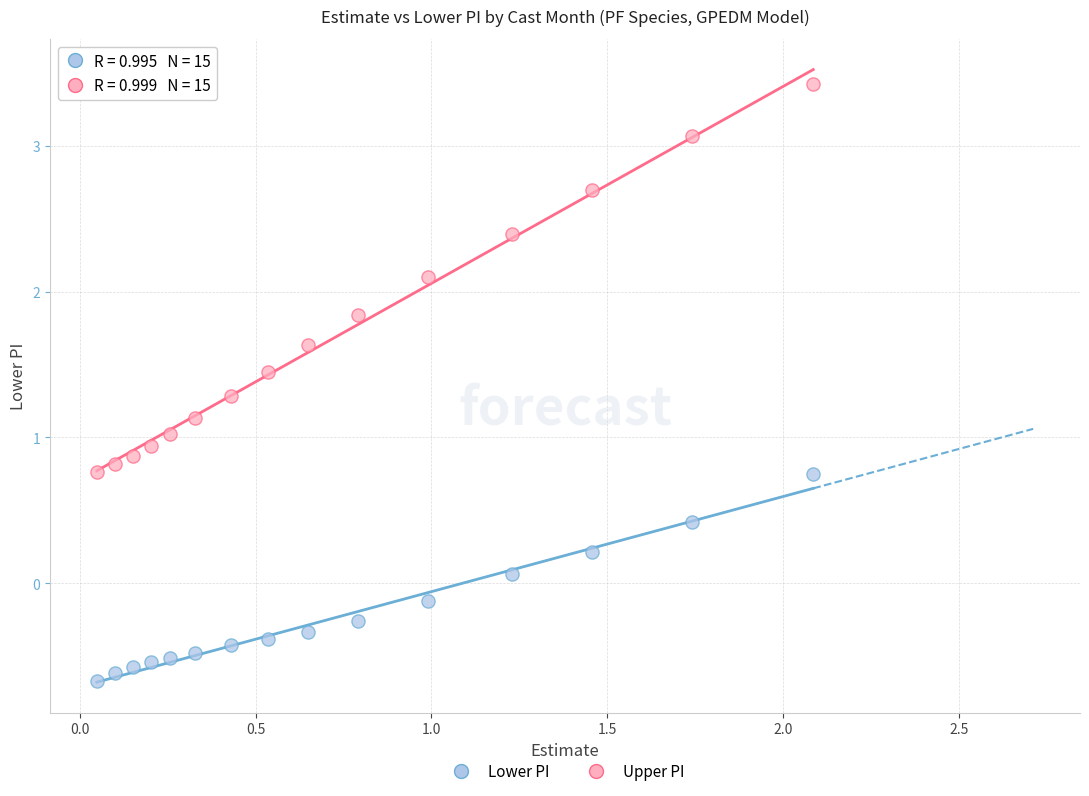

Which series has the largest Y range (max minus min)?

Upper PI